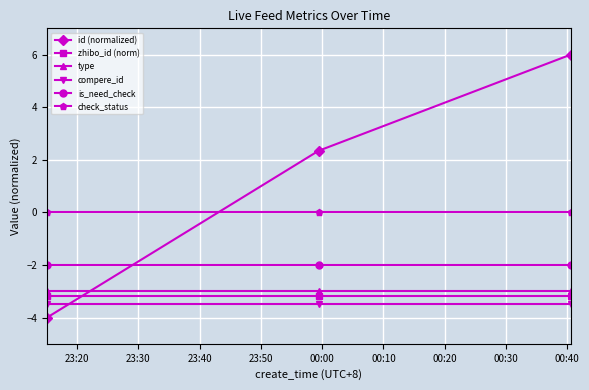

What is the average value of the is_need_check series?

-2.0